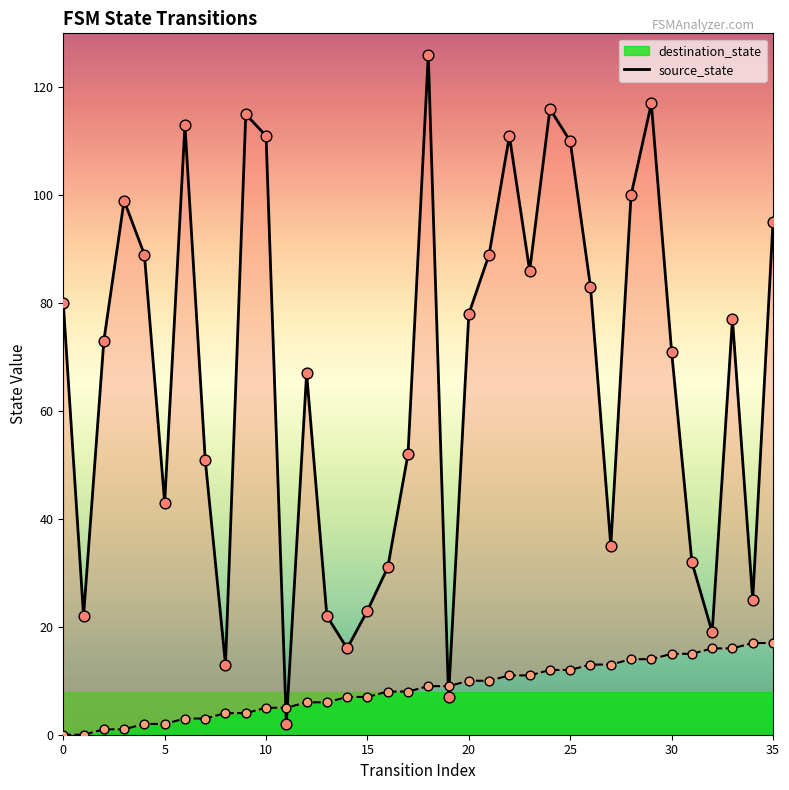

What are all the series names shown in the legend?

destination_state, source_state